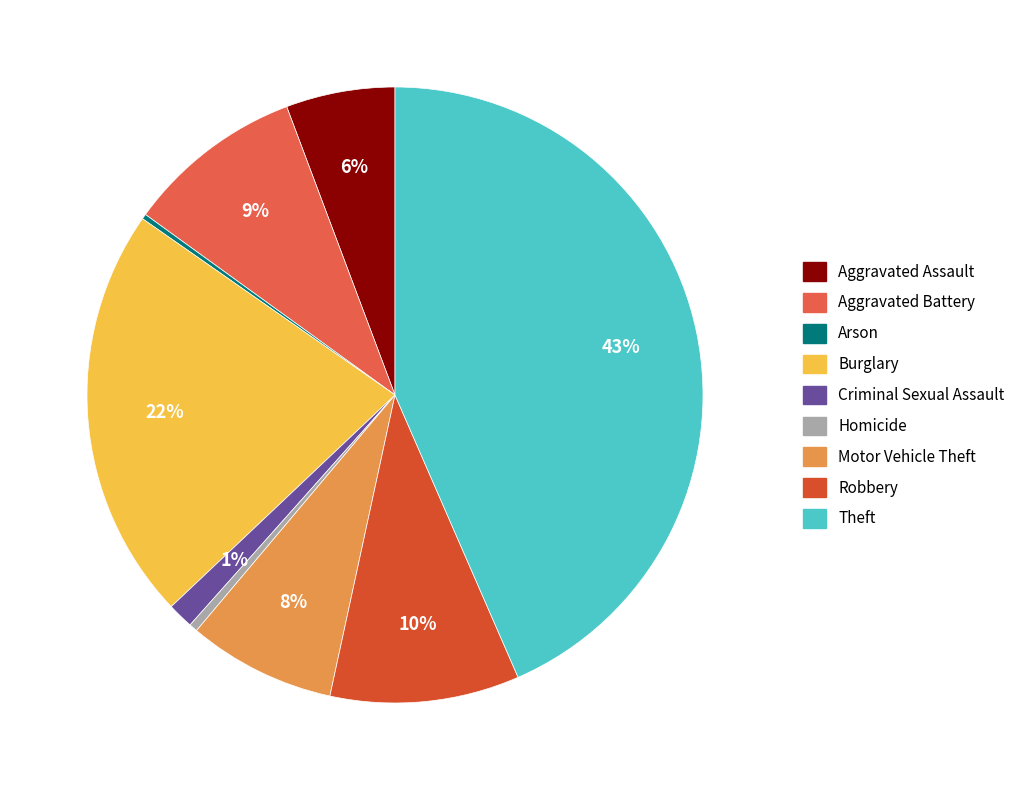

Is there any slice that represents more than half of the pie?

No